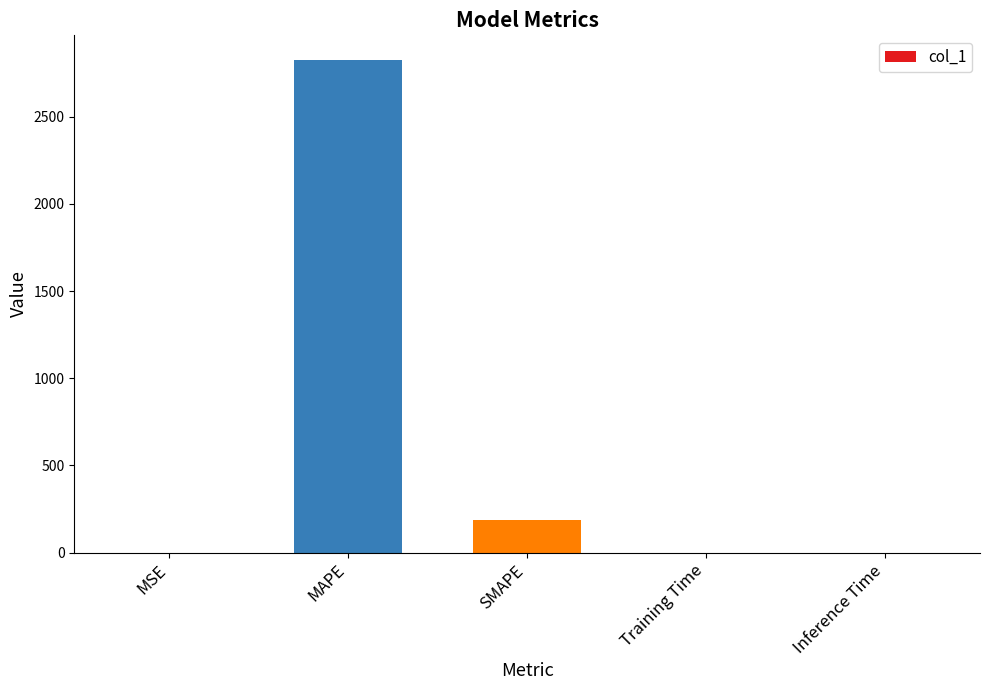

What is the sum of the values at SMAPE and Inference Time?

186.8